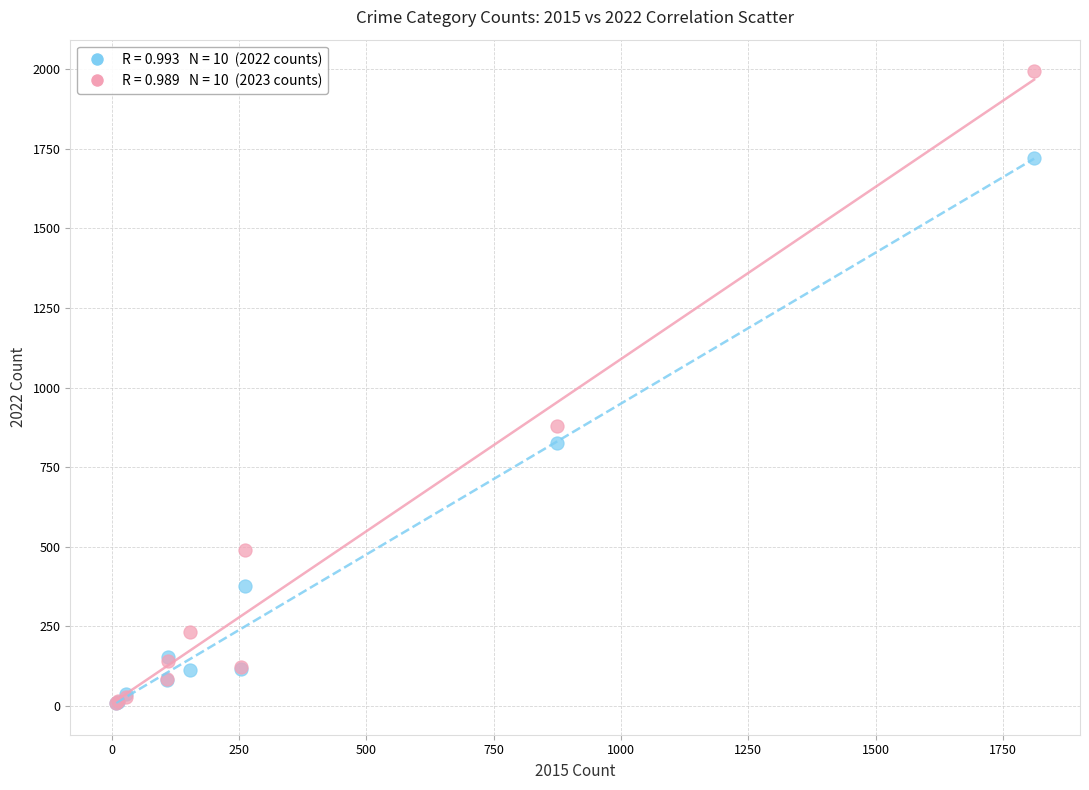

Across all series, what Y value is closest to 1001?

879